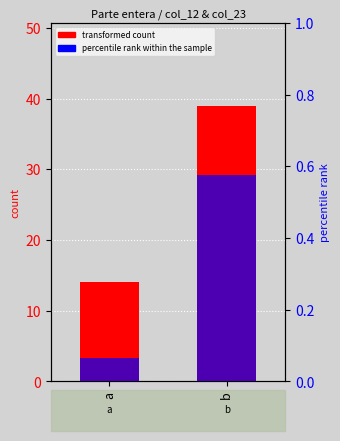

How many groups of bars are there?

2